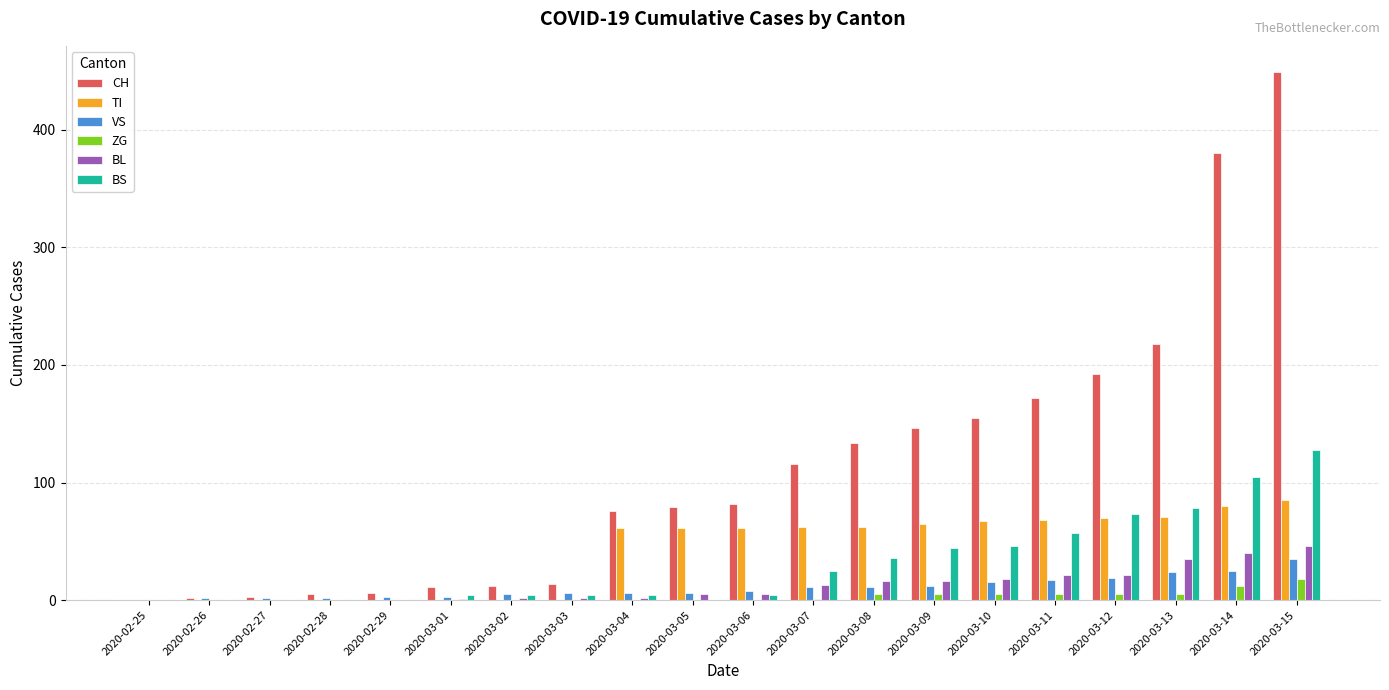

What is the maximum value shown in the chart?

449